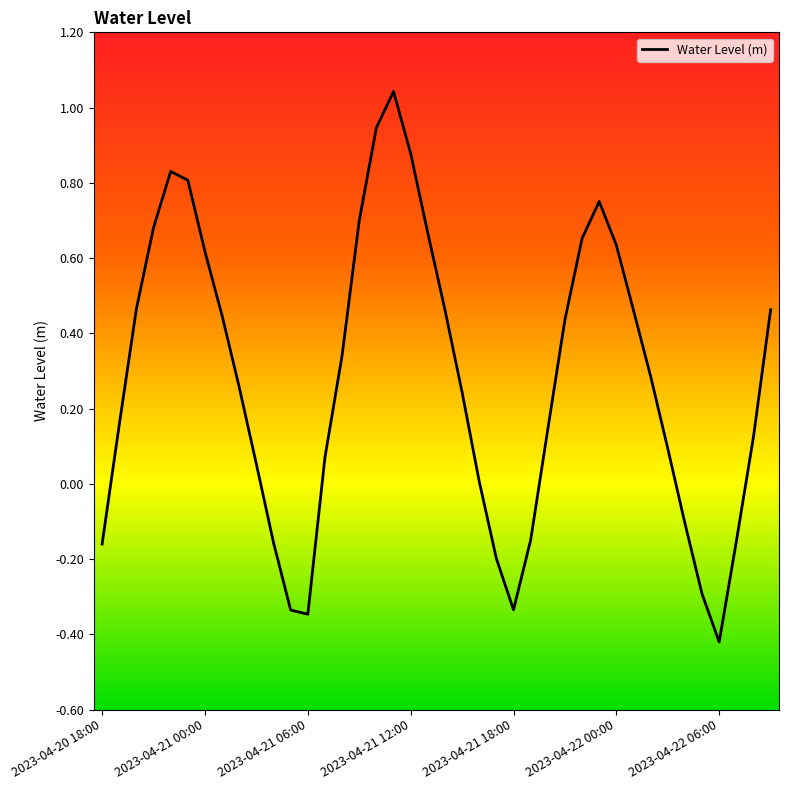

What is the difference between the maximum and minimum values?

1.5